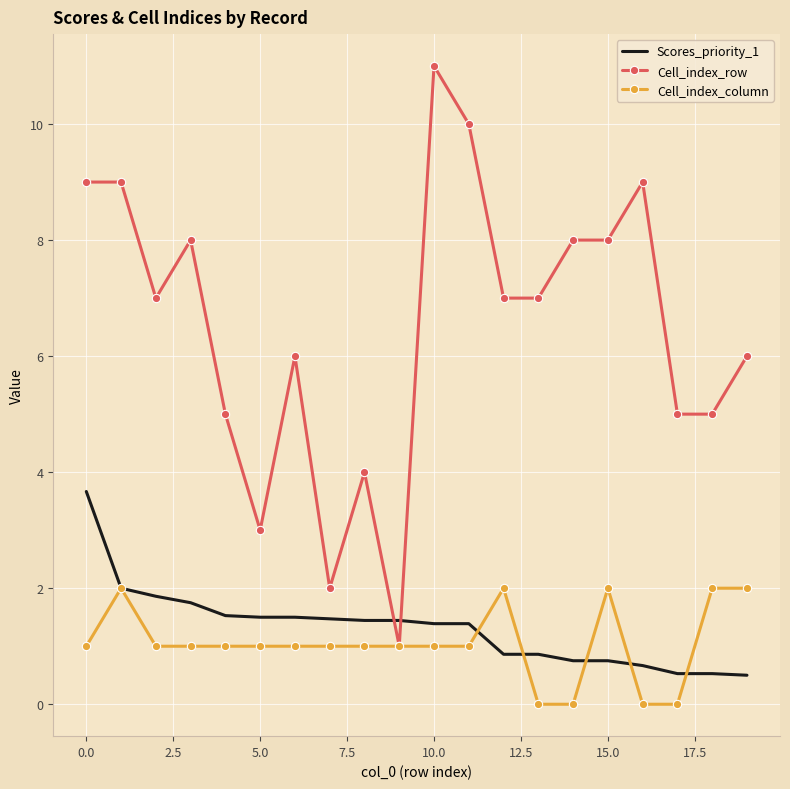

Which series has the largest total across all categories?

Cell_index_row